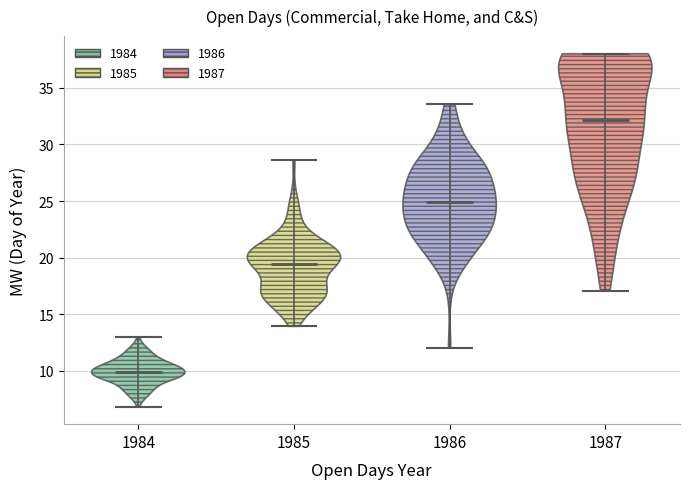

Which violin has the highest median line?

1987